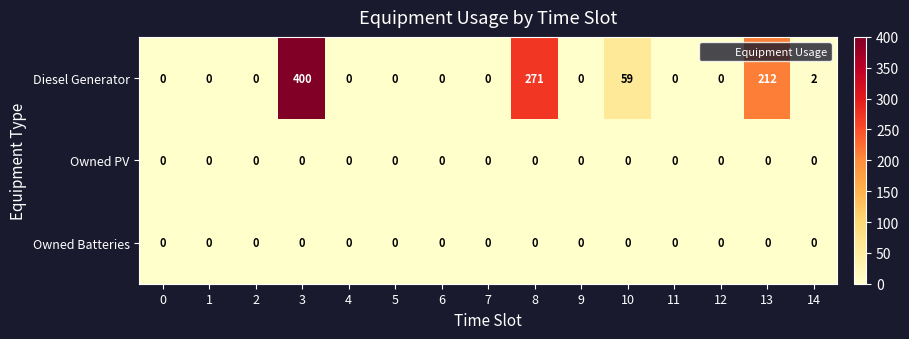

What is the sum of all Diesel Generator values?

944